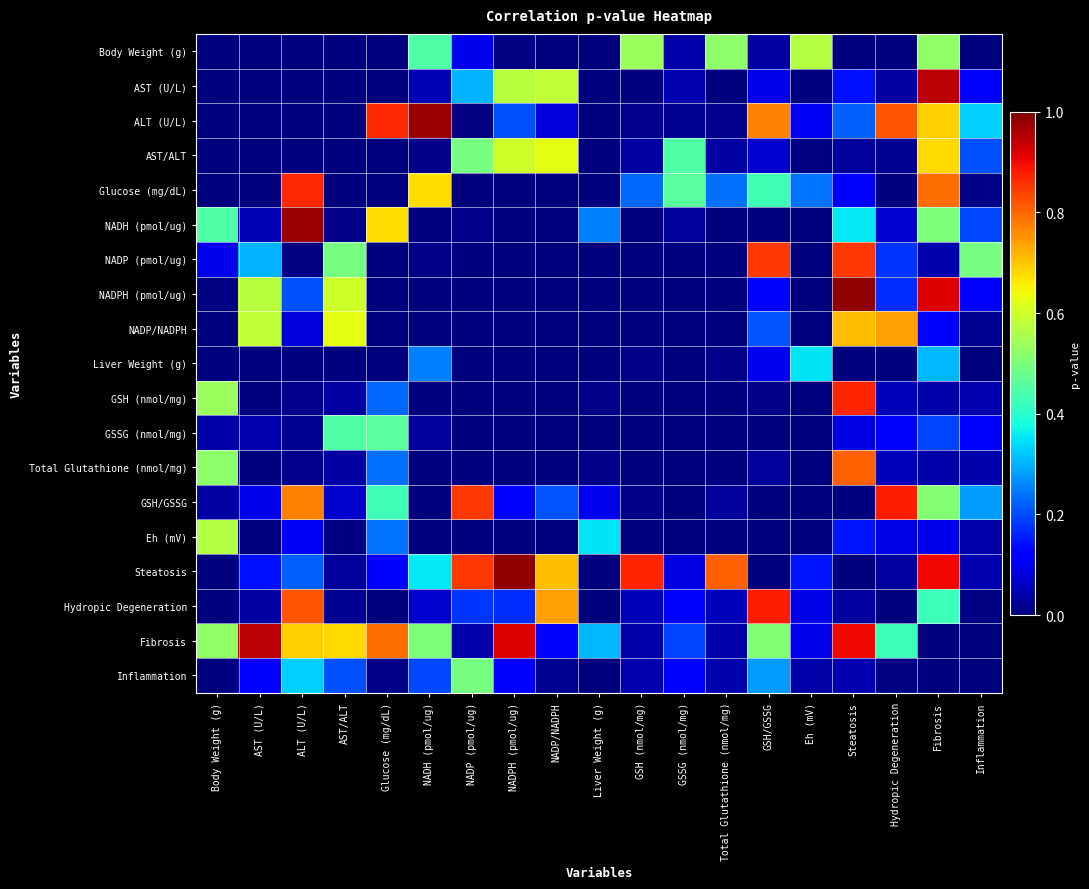

Which series has the widest spread of values?

NADPH (pmol/ug)